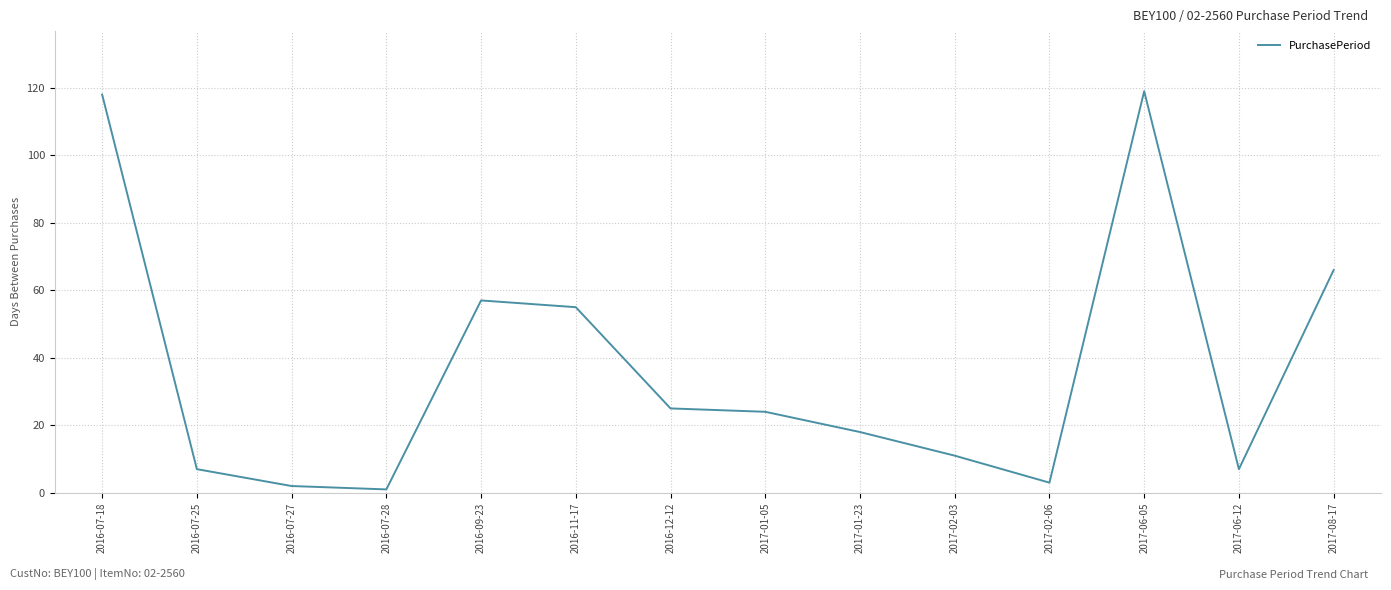

True or false: the data shows 2 at 2016-07-27.

True